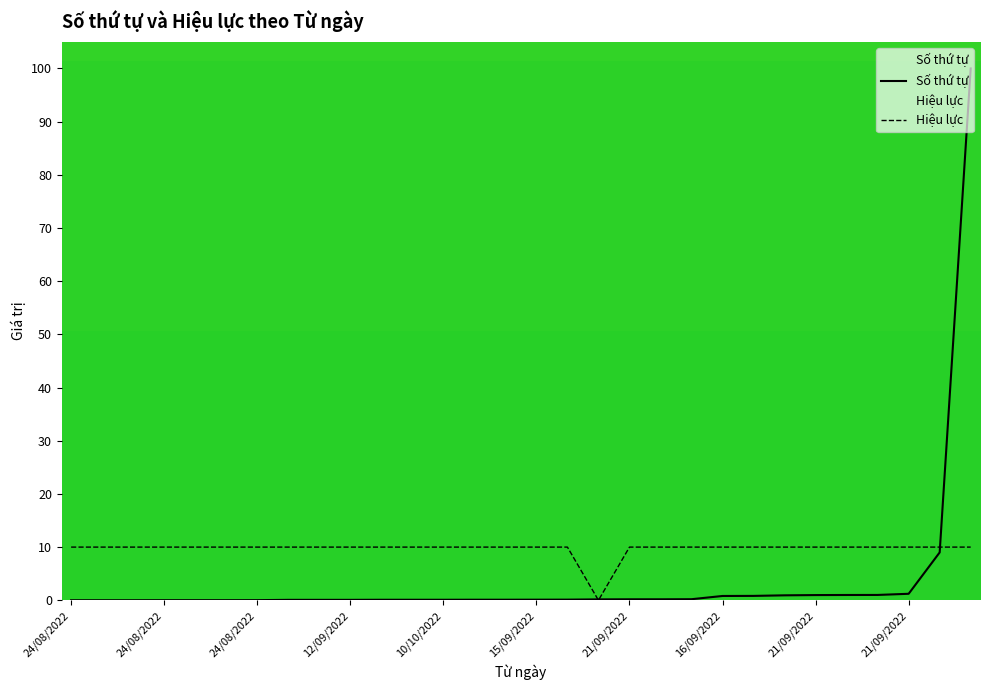

How many distinct data groups are displayed?

2